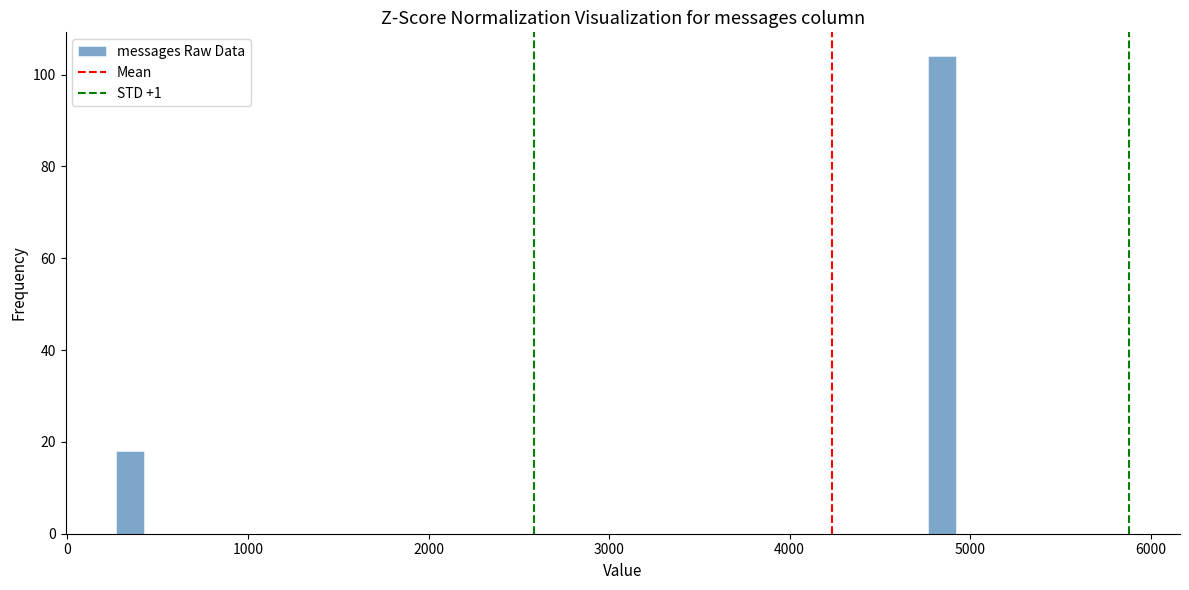

Read against the x-axis, roughly where is the centre of the tallest bar?

4800